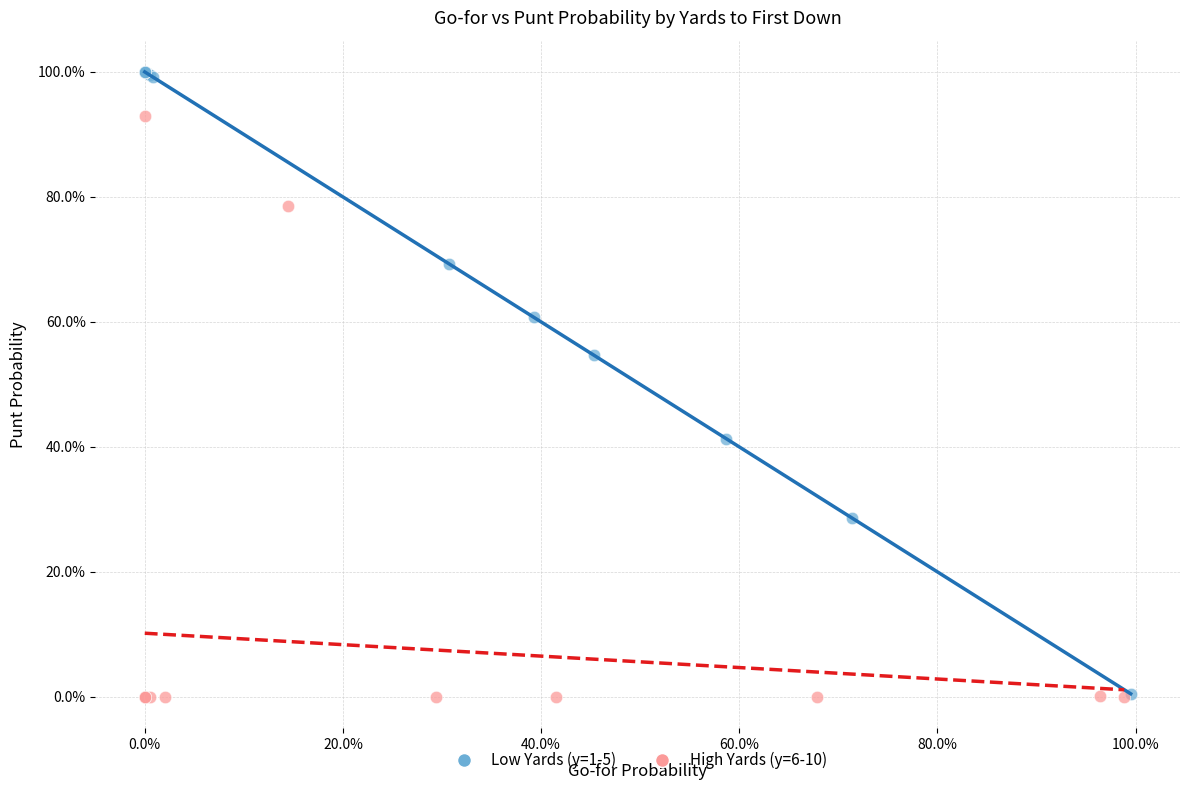

Which series has the widest spread of Y values?

Low Yards (y=1-5)